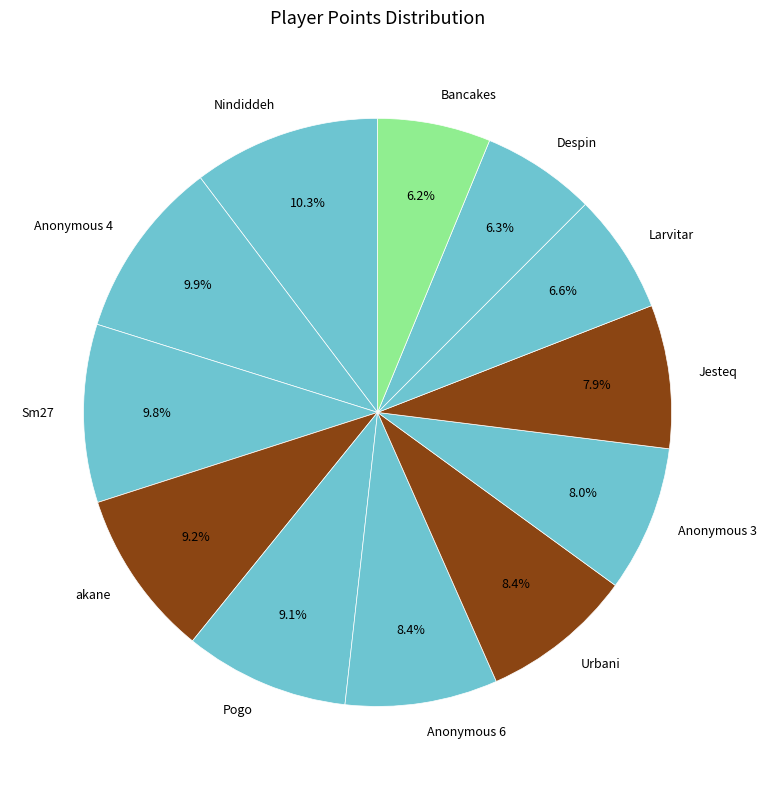

Which has a higher value, Bancakes or Nindiddeh?

Nindiddeh